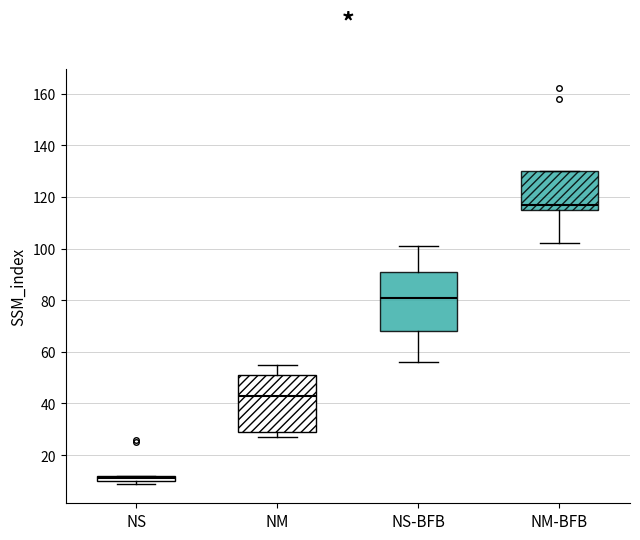

Where is the lower edge of the box for NS on the y-axis? The values are not printed on the chart, so give them approximately, as read against the axis.

10